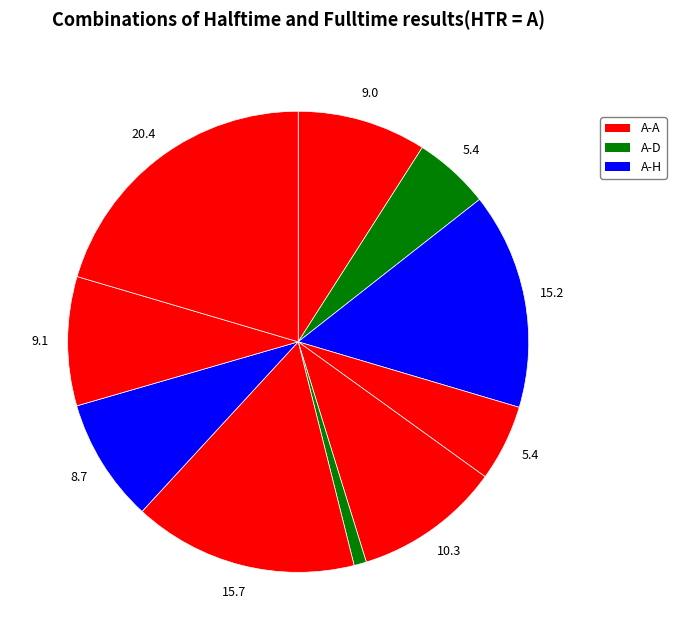

Count the number of slices in the pie.

10